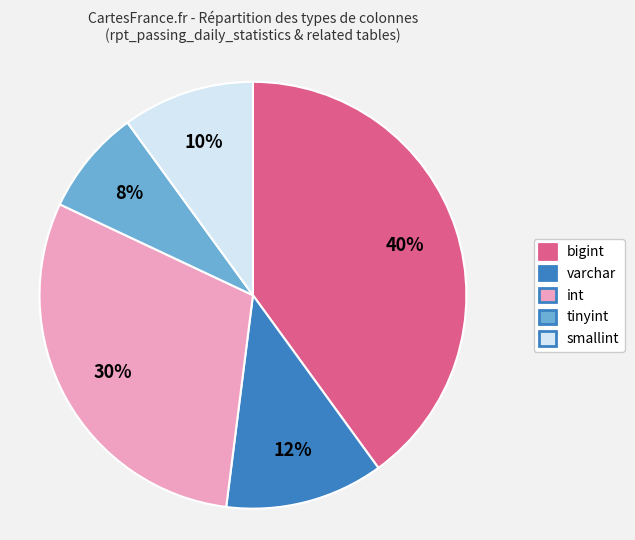

To the nearest percent, what is the average slice percentage?

20%